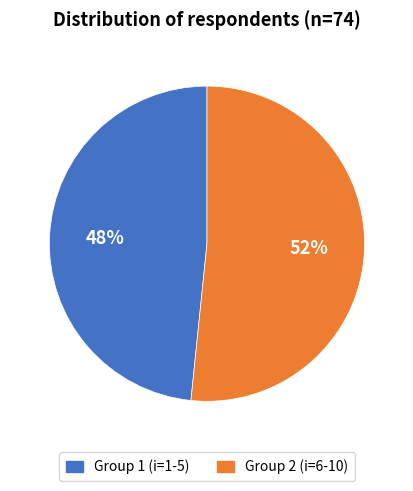

Is there any slice that represents more than half of the pie?

Yes